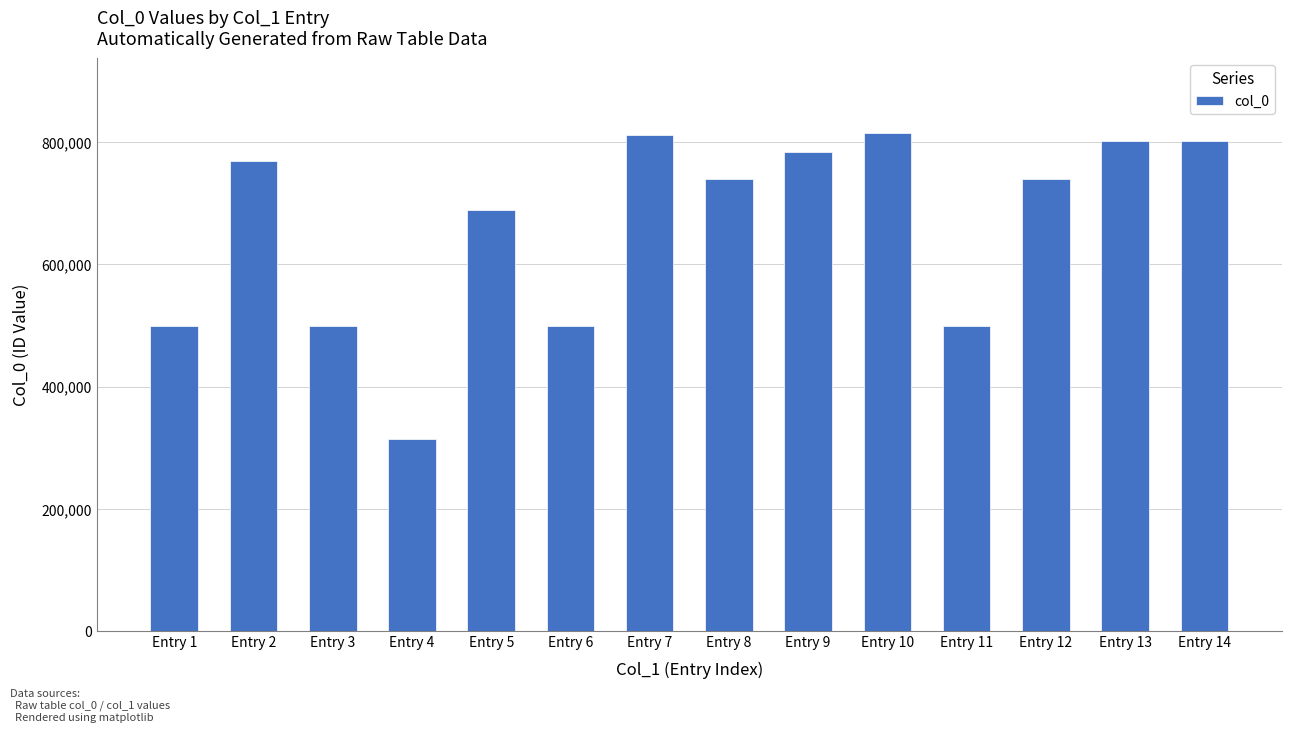

What is the value of the 8th bar from the left?

739702